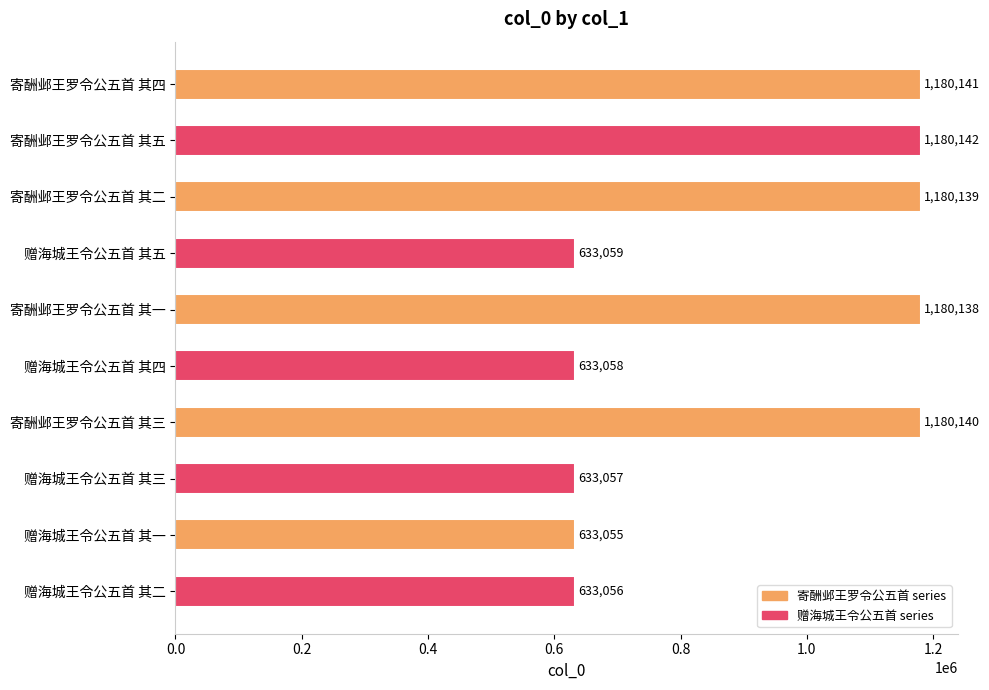

Rank the categories by value from lowest to highest.

赠海城王令公五首 其一, 赠海城王令公五首 其二, 赠海城王令公五首 其三, 赠海城王令公五首 其四, 赠海城王令公五首 其五, 寄酬邺王罗令公五首 其一, 寄酬邺王罗令公五首 其二, 寄酬邺王罗令公五首 其三, 寄酬邺王罗令公五首 其四, 寄酬邺王罗令公五首 其五